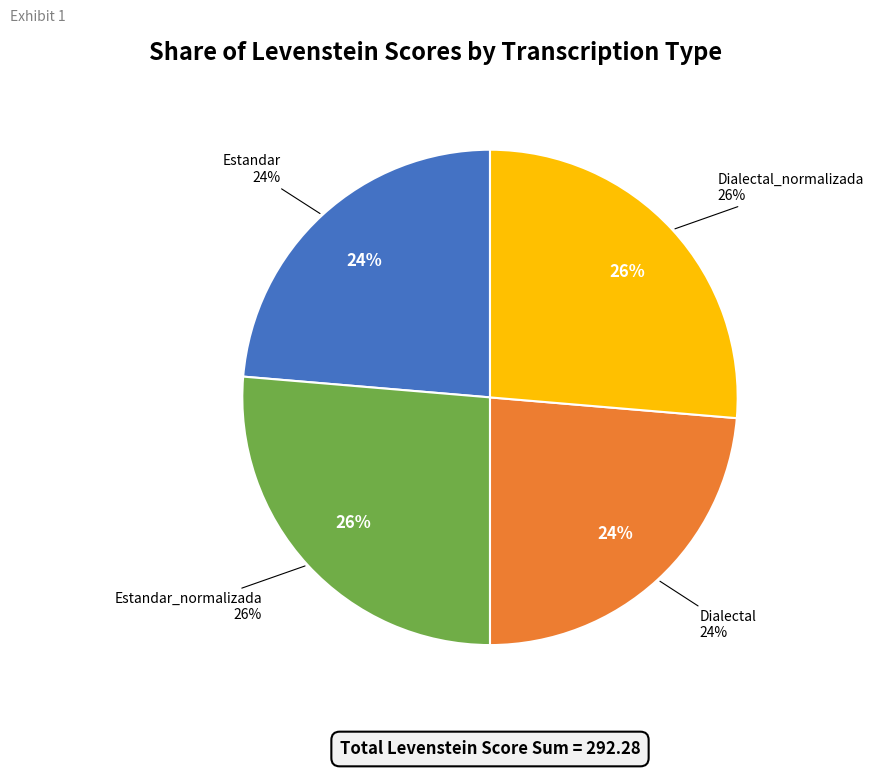

Approximately how many times larger is the value at Dialectal compared to Dialectal_normalizada?

0.9